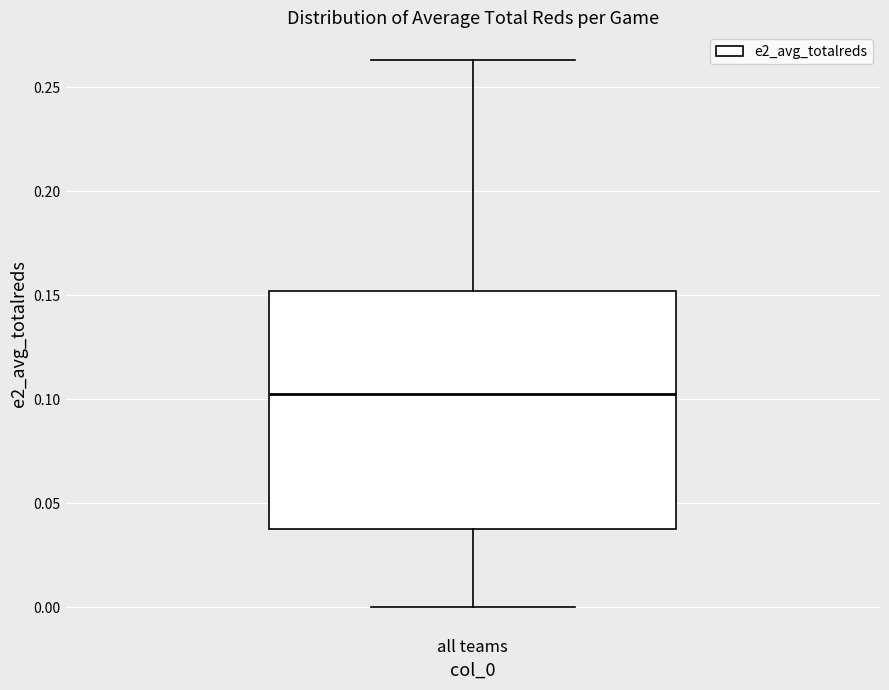

Read this box plot against the y-axis: the position of the median line, the range covered by the box, and the ends of both whiskers. The values are not printed on the chart, so give them approximately, as read against the axis.

median 0.105, box 0.040 to 0.150, whiskers 0.000 to 0.265